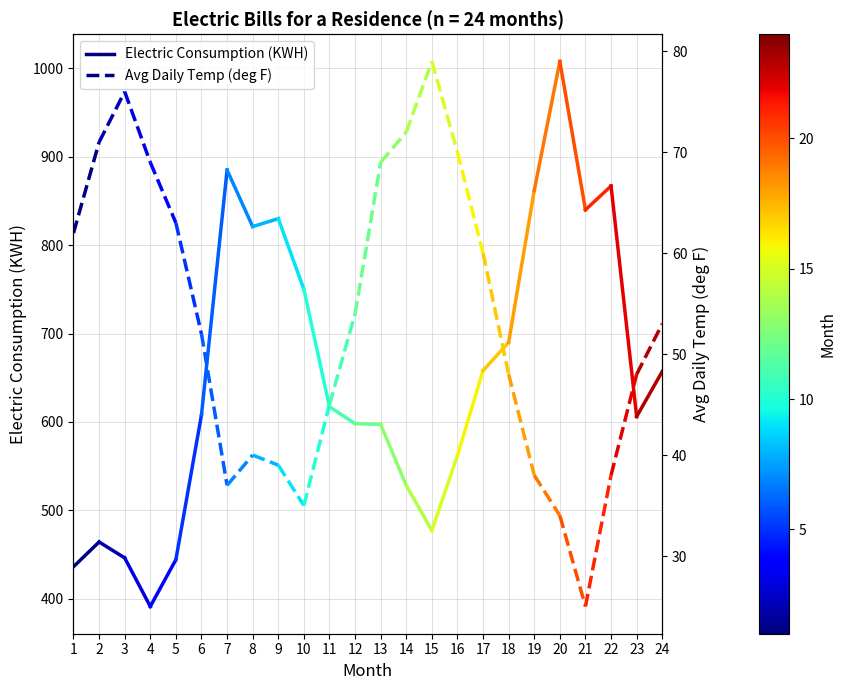

What is the sum of all Electric Consumption (KWH) values?

900